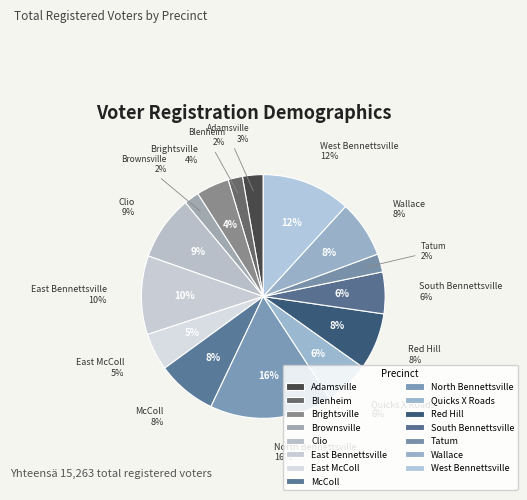

Is there a majority slice in this chart?

No